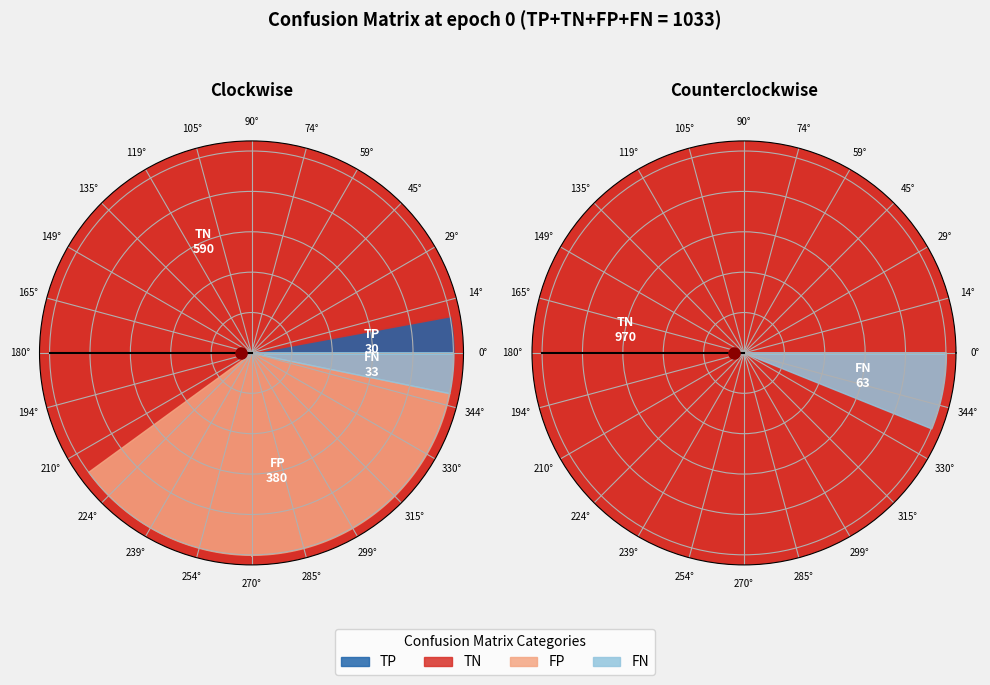

Which category has the smallest portion of the pie?

TP